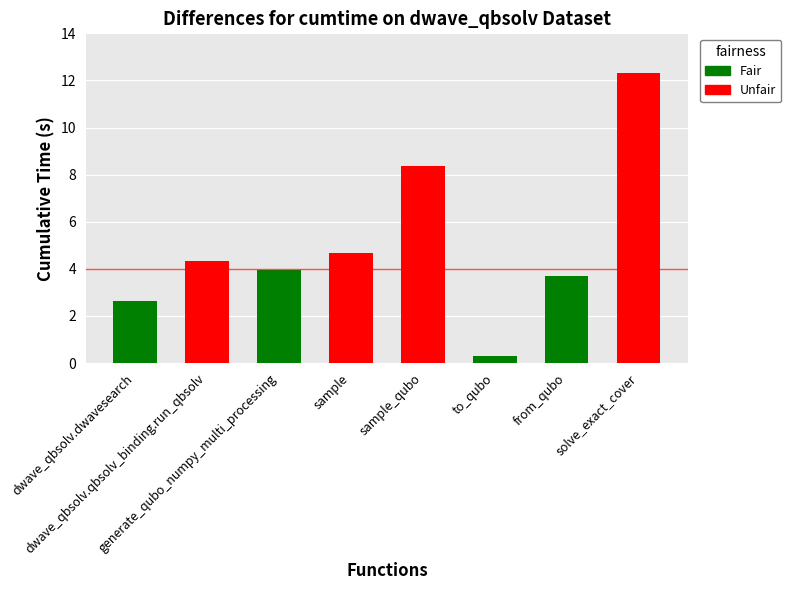

The value at to_qubo is 0.5. True or false?

False